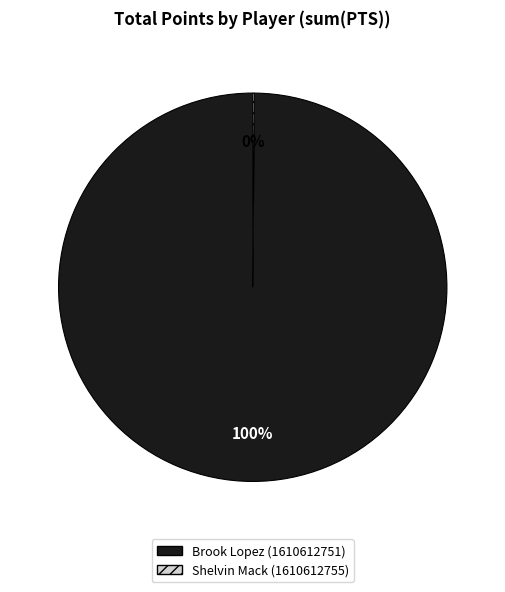

What is the majority slice?

Brook Lopez (1610612751)